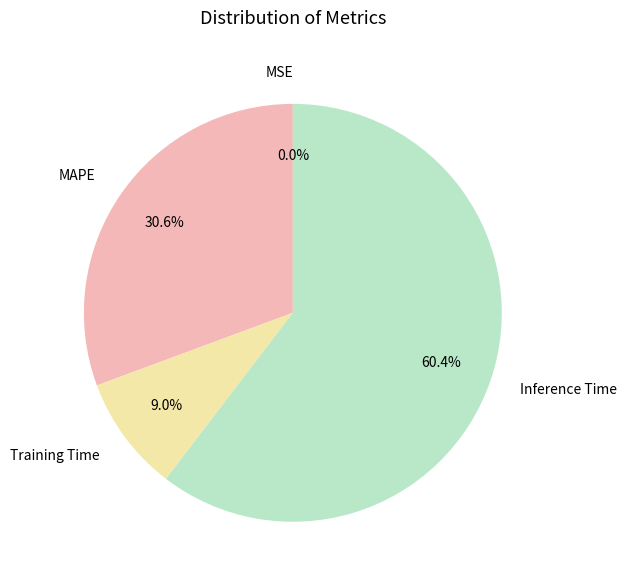

To the nearest percent, what is the average slice percentage?

25%